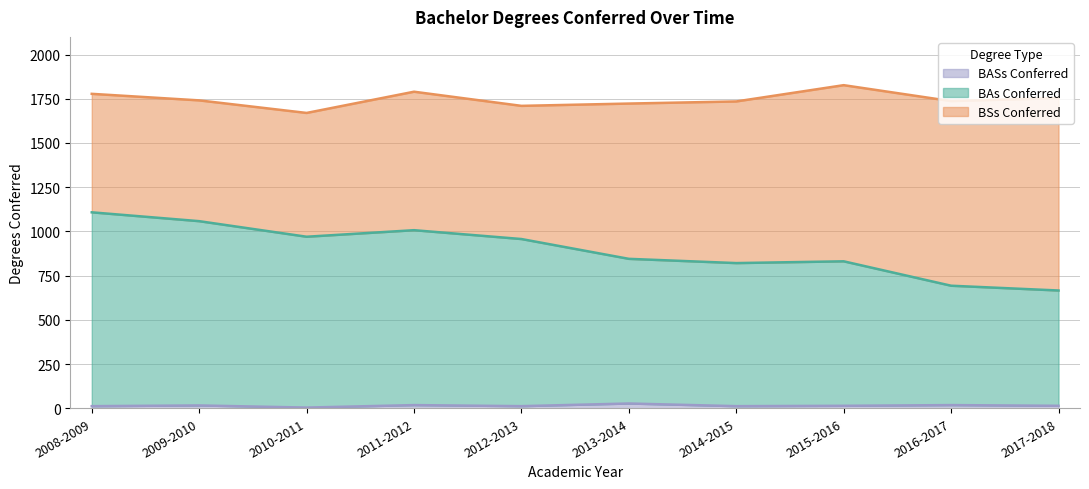

What position from the left is 2015-2016?

8